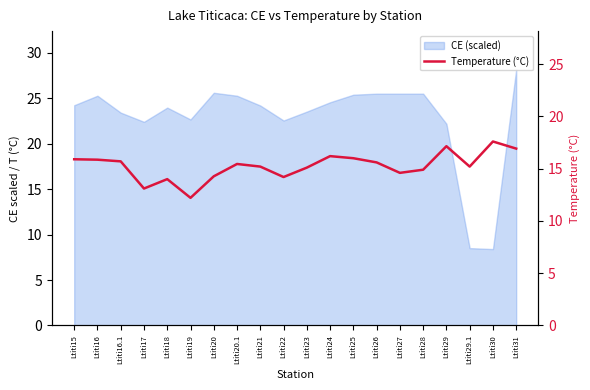

What position from the left is Ltiti15?

1